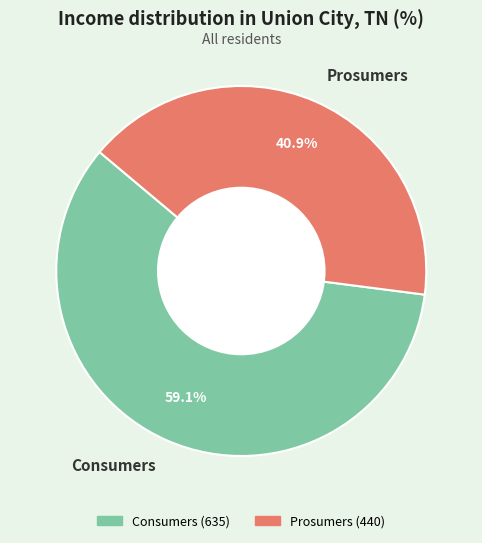

Which slice represents more than half of the pie?

Consumers